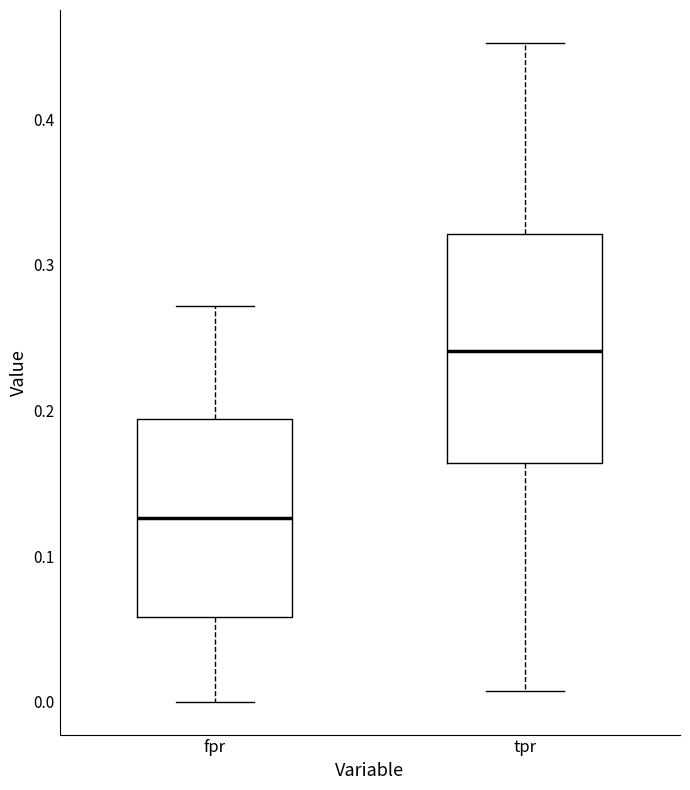

Reading left to right, transcribe this box plot: for each box, give where its median line is, the range the box spans, and where its two whiskers end, as read against the y-axis. The values are not printed on the chart, so give them approximately, as read against the axis.

fpr: median 0.13, box 0.06 to 0.19, whiskers 0.00 to 0.27
tpr: median 0.24, box 0.16 to 0.32, whiskers 0.01 to 0.45